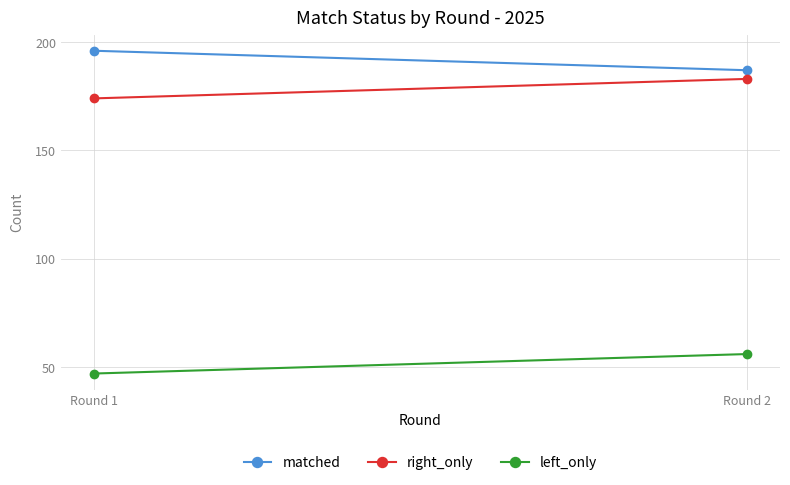

Reading left to right, list all the values displayed in this chart.

matched: 196	187
right_only: 174	183
left_only: 47	56